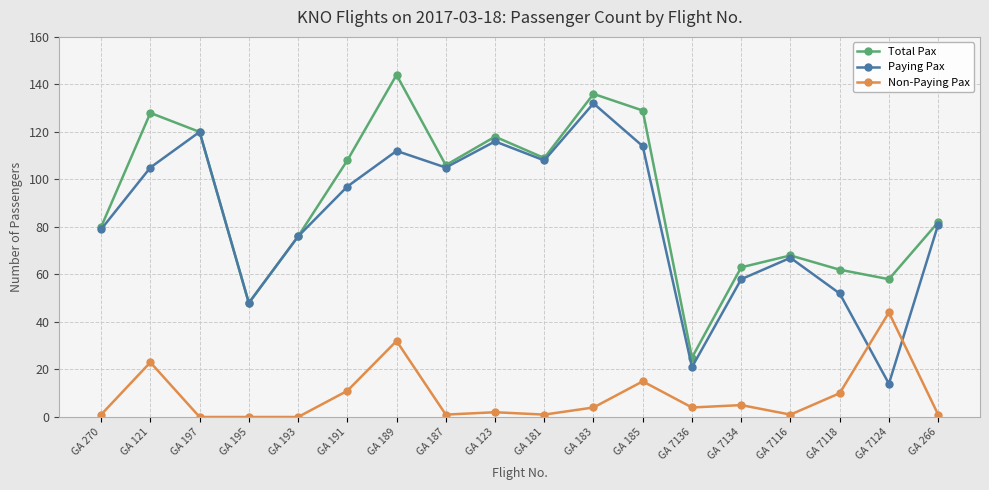

True or false: Total Pax and Non-Paying Pax intersect in this chart.

False